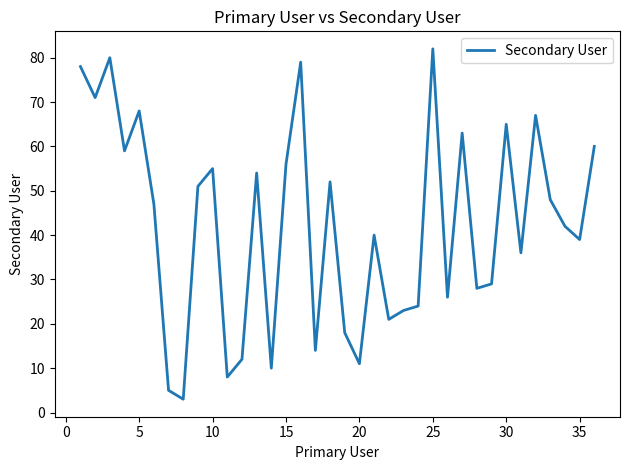

Is this an area chart (filled region under the line)?

No